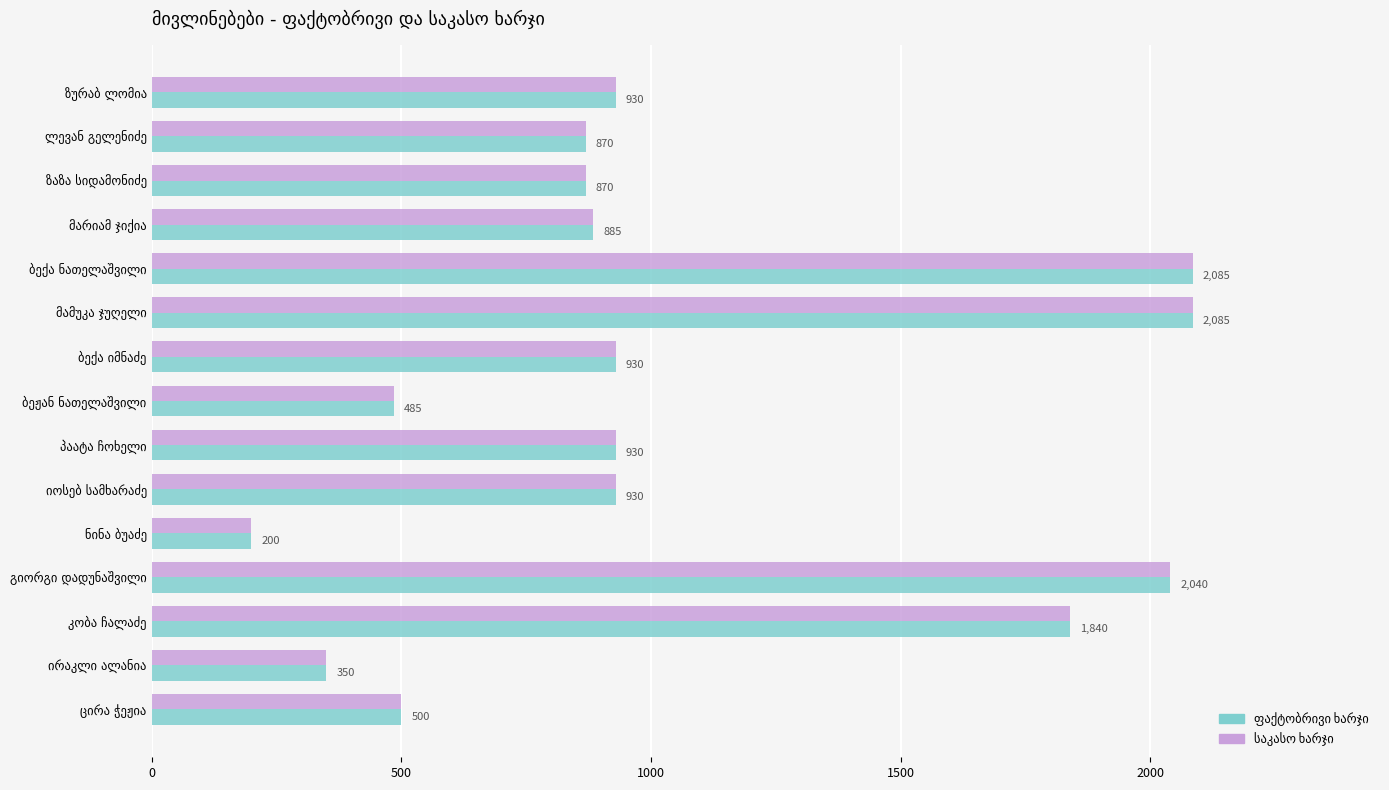

At how many categories does at least one series exceed 438?

13